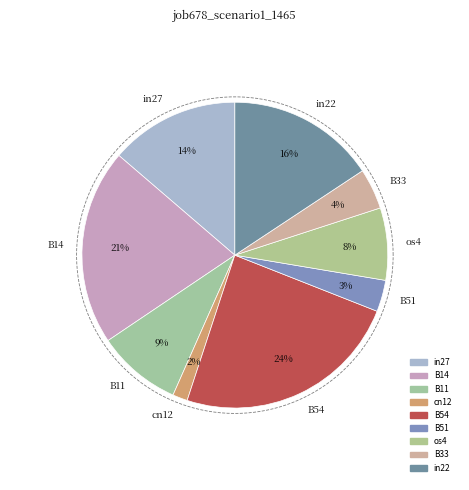

Which category has the biggest portion of the pie?

B54